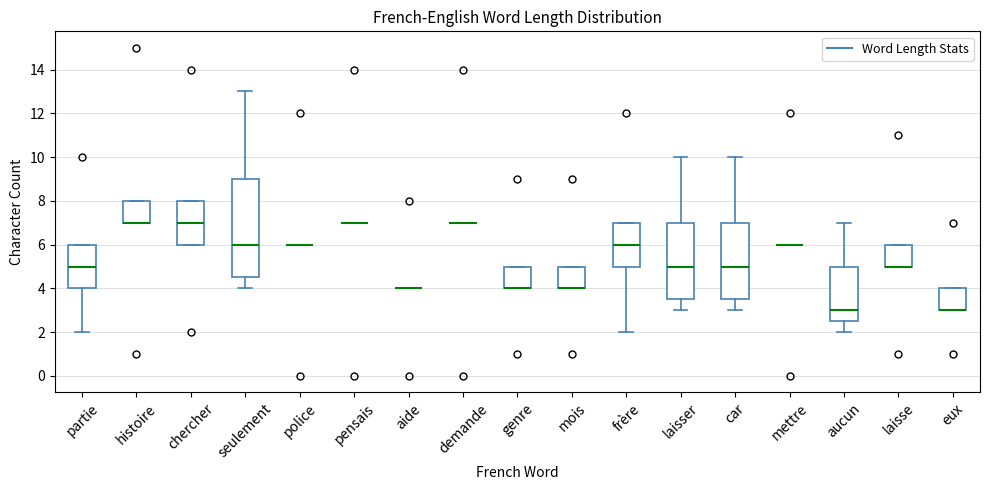

Reading left to right, transcribe this box plot: for each box, give where its median line is, the range the box spans, and where its two whiskers end, as read against the y-axis. The values are not printed on the chart, so give them approximately, as read against the axis.

partie: median 5.0, box 4.0 to 6.0, whiskers 2.0 to 6.0
histoire: median 7.0 (drawn on the box's lower edge), box 7.0 to 8.0, whiskers 7.0 to 8.0
chercher: median 7.0, box 6.0 to 8.0, whiskers 6.0 to 8.0
seulement: median 6.0, box 4.6 to 9.0, whiskers 4.0 to 13.0
police: box collapsed to a line at 6.0, whiskers 6.0 to 6.0
pensais: box collapsed to a line at 7.0, whiskers 7.0 to 7.0
aide: box collapsed to a line at 4.0, whiskers 4.0 to 4.0
demande: box collapsed to a line at 7.0, whiskers 7.0 to 7.0
genre: median 4.0 (drawn on the box's lower edge), box 4.0 to 5.0, whiskers 4.0 to 5.0
mois: median 4.0 (drawn on the box's lower edge), box 4.0 to 5.0, whiskers 4.0 to 5.0
frère: median 6.0, box 5.0 to 7.0, whiskers 2.0 to 7.0
laisser: median 5.0, box 3.6 to 7.0, whiskers 3.0 to 10.0
car: median 5.0, box 3.6 to 7.0, whiskers 3.0 to 10.0
mettre: box collapsed to a line at 6.0, whiskers 6.0 to 6.0
aucun: median 3.0, box 2.6 to 5.0, whiskers 2.0 to 7.0
laisse: median 5.0 (drawn on the box's lower edge), box 5.0 to 6.0, whiskers 5.0 to 6.0
eux: median 3.0 (drawn on the box's lower edge), box 3.0 to 4.0, whiskers 3.0 to 4.0